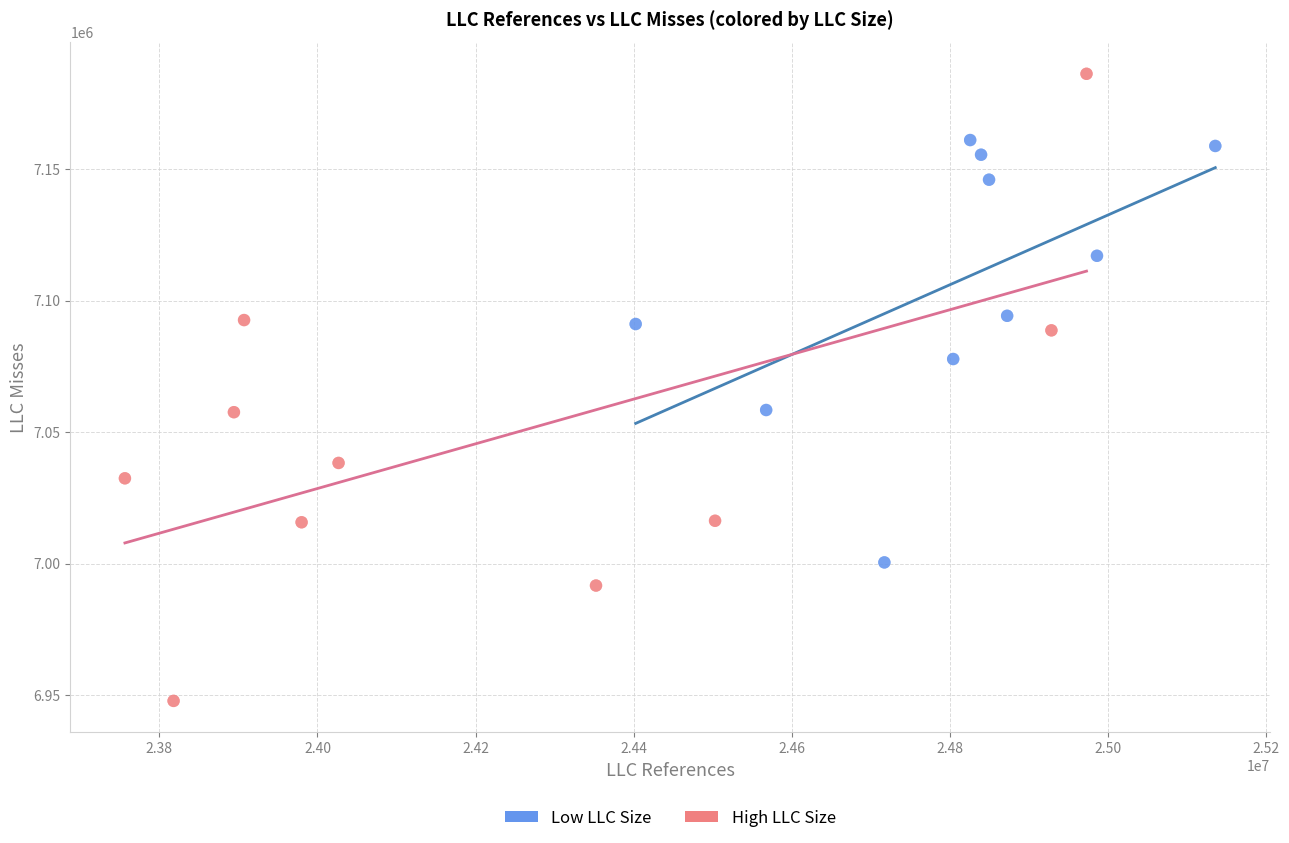

Which series reaches the minimum Y coordinate?

High LLC Size